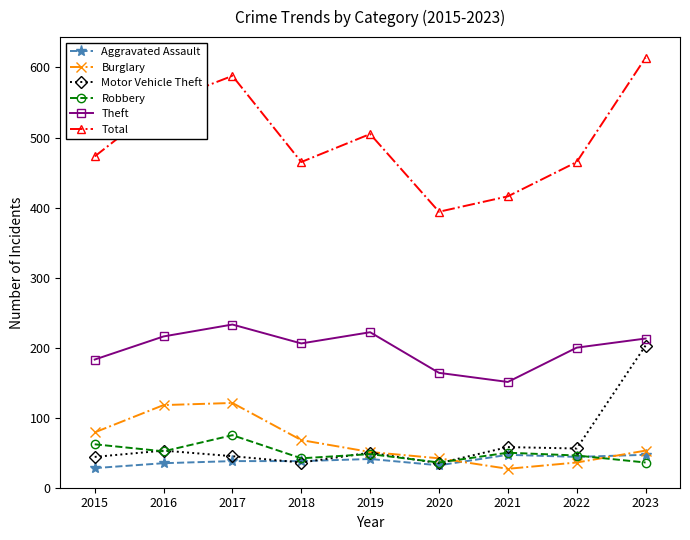

Where does the Motor Vehicle Theft series first go above 50?

2016